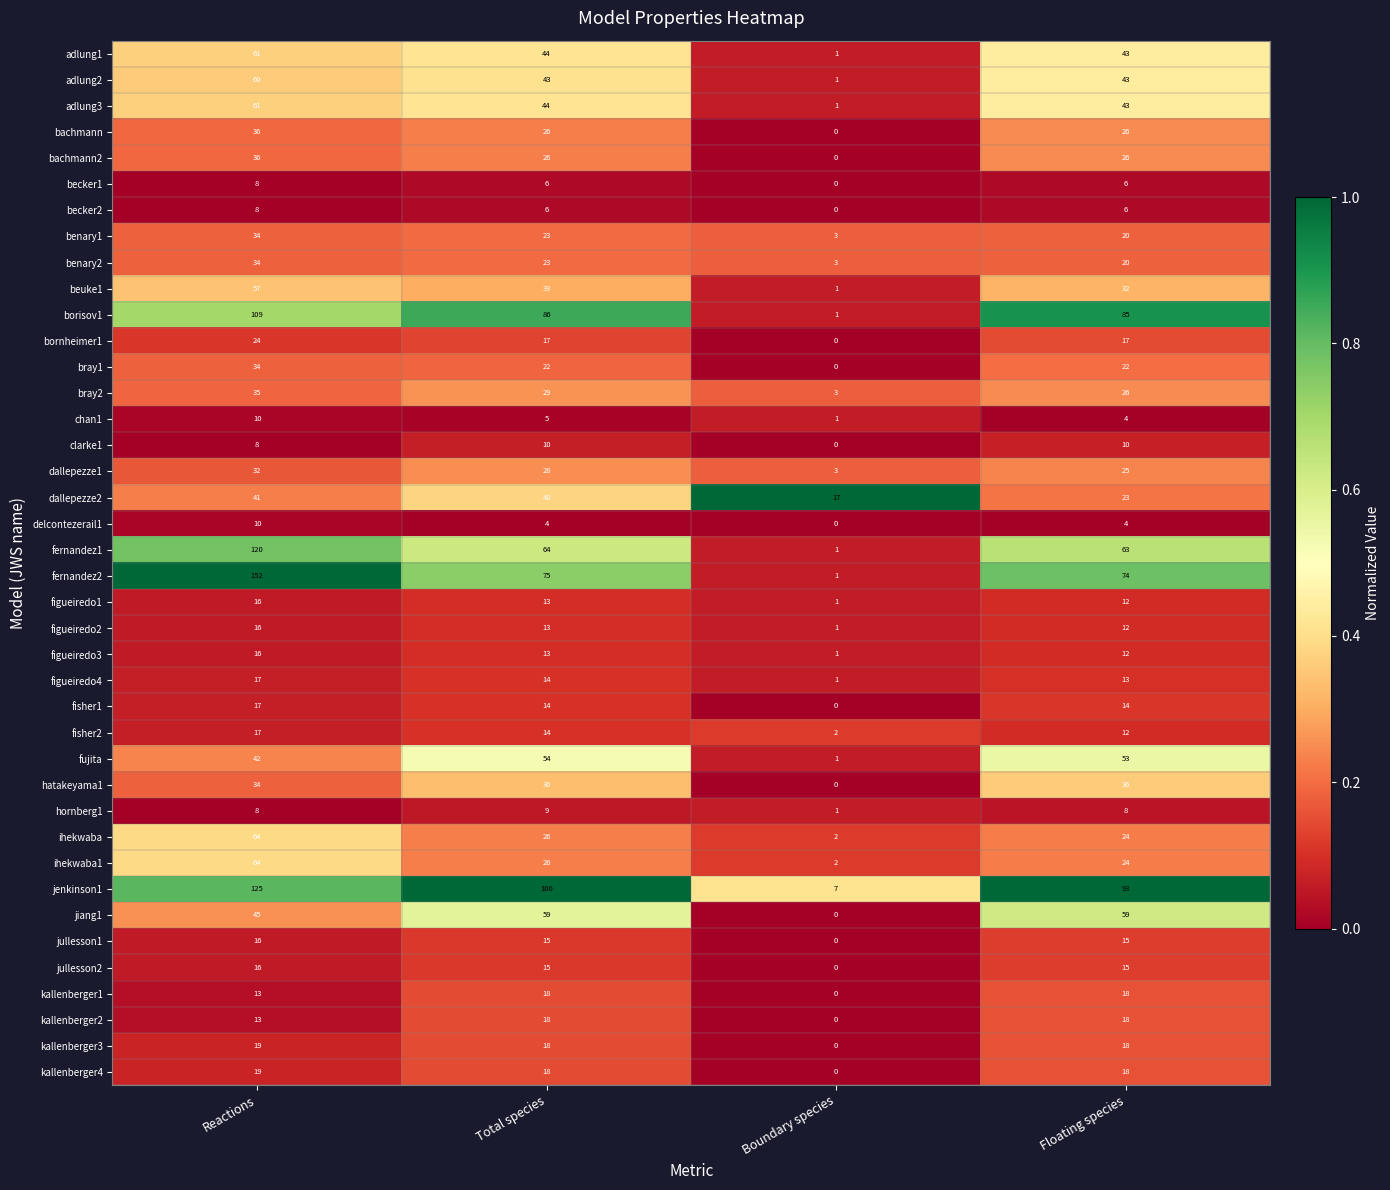

What is the total value across all series at Reactions?

1547